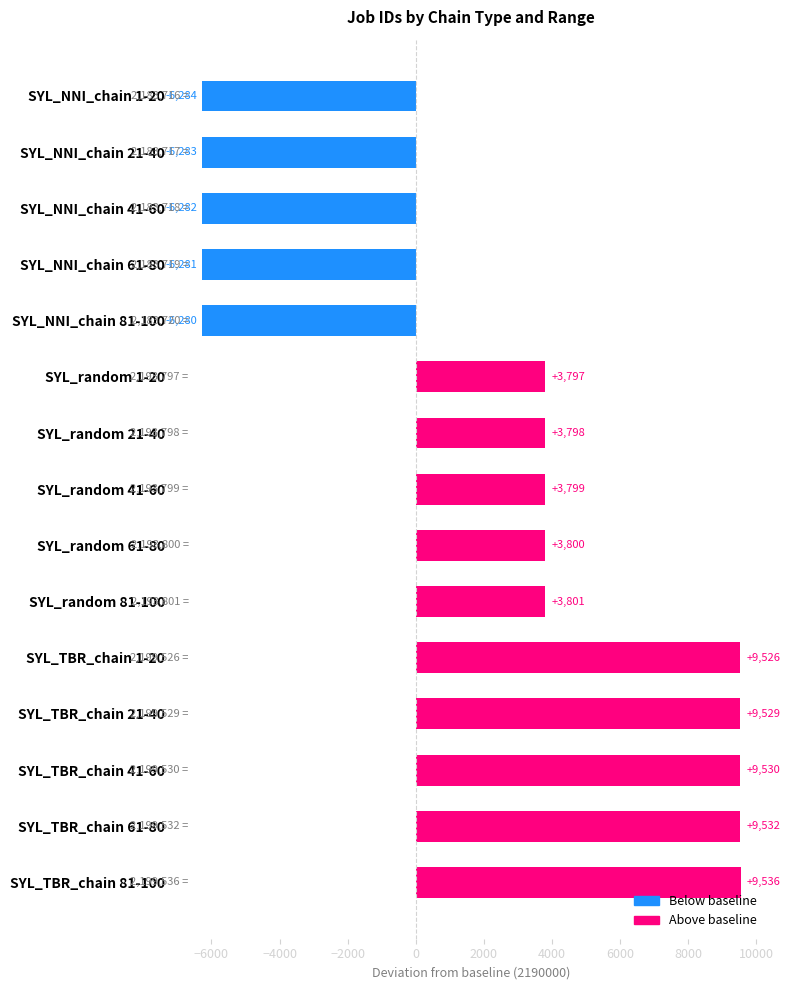

Are the bars grouped side by side (vs. stacked)?

No